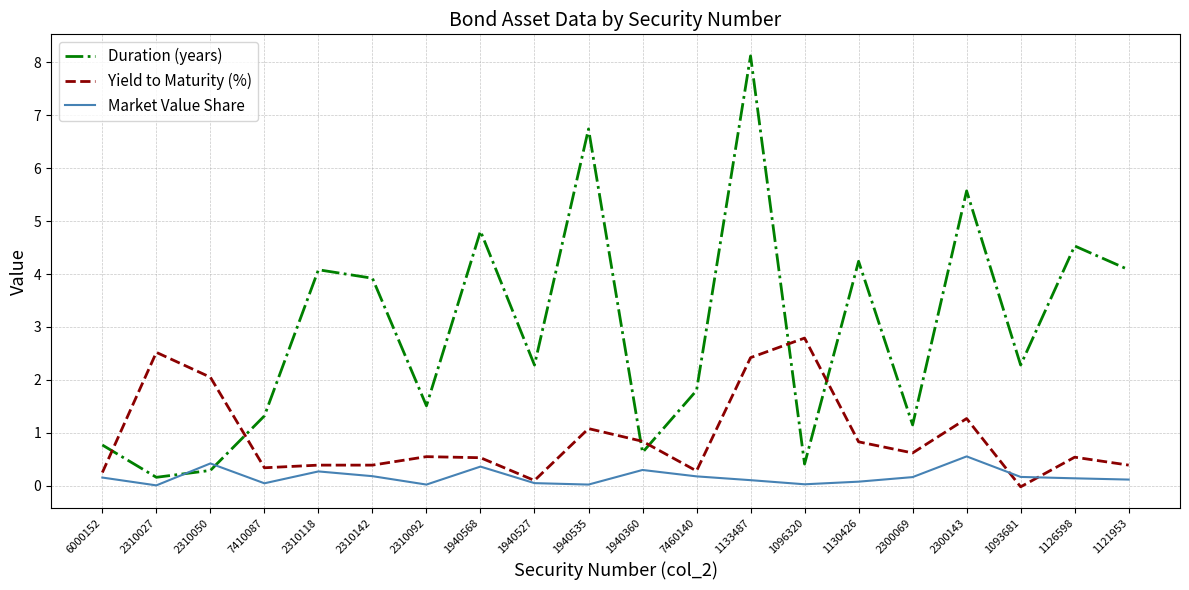

What is the minimum value for Duration (years)?

0.2